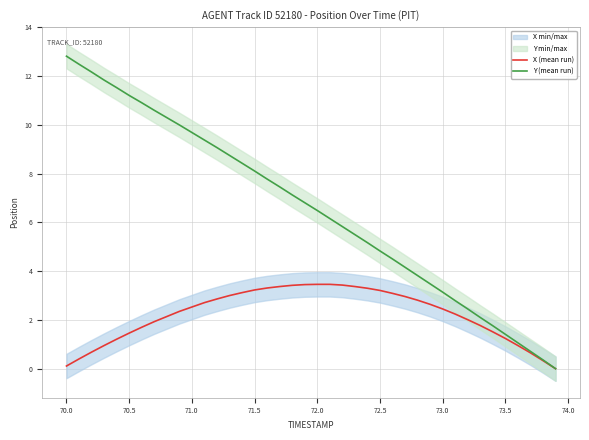

Rank the series by their maximum value, from lowest to highest.

X (mean run), Y (mean run)